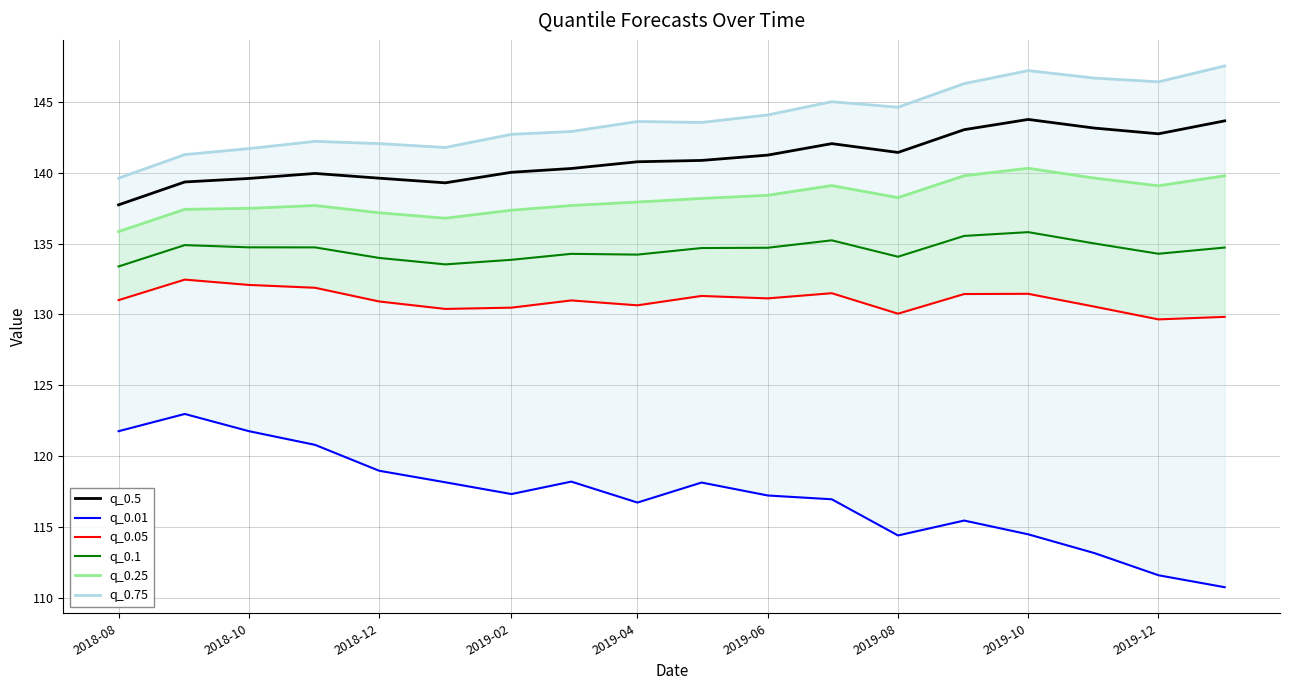

At how many categories does at least one series exceed 137?

18